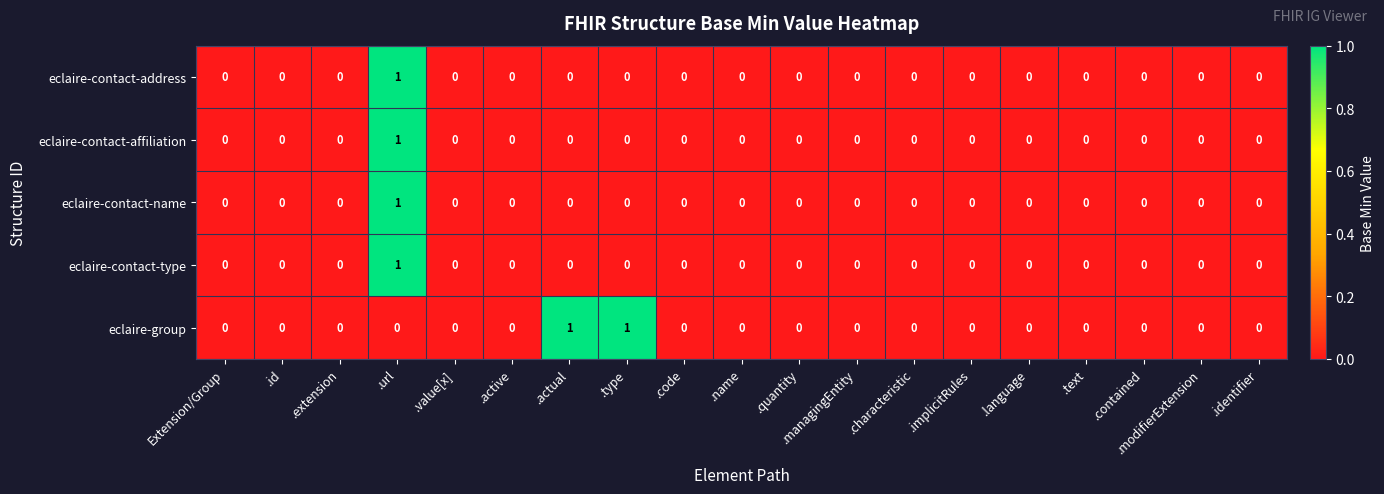

Which series has the largest total across all categories?

eclaire-group